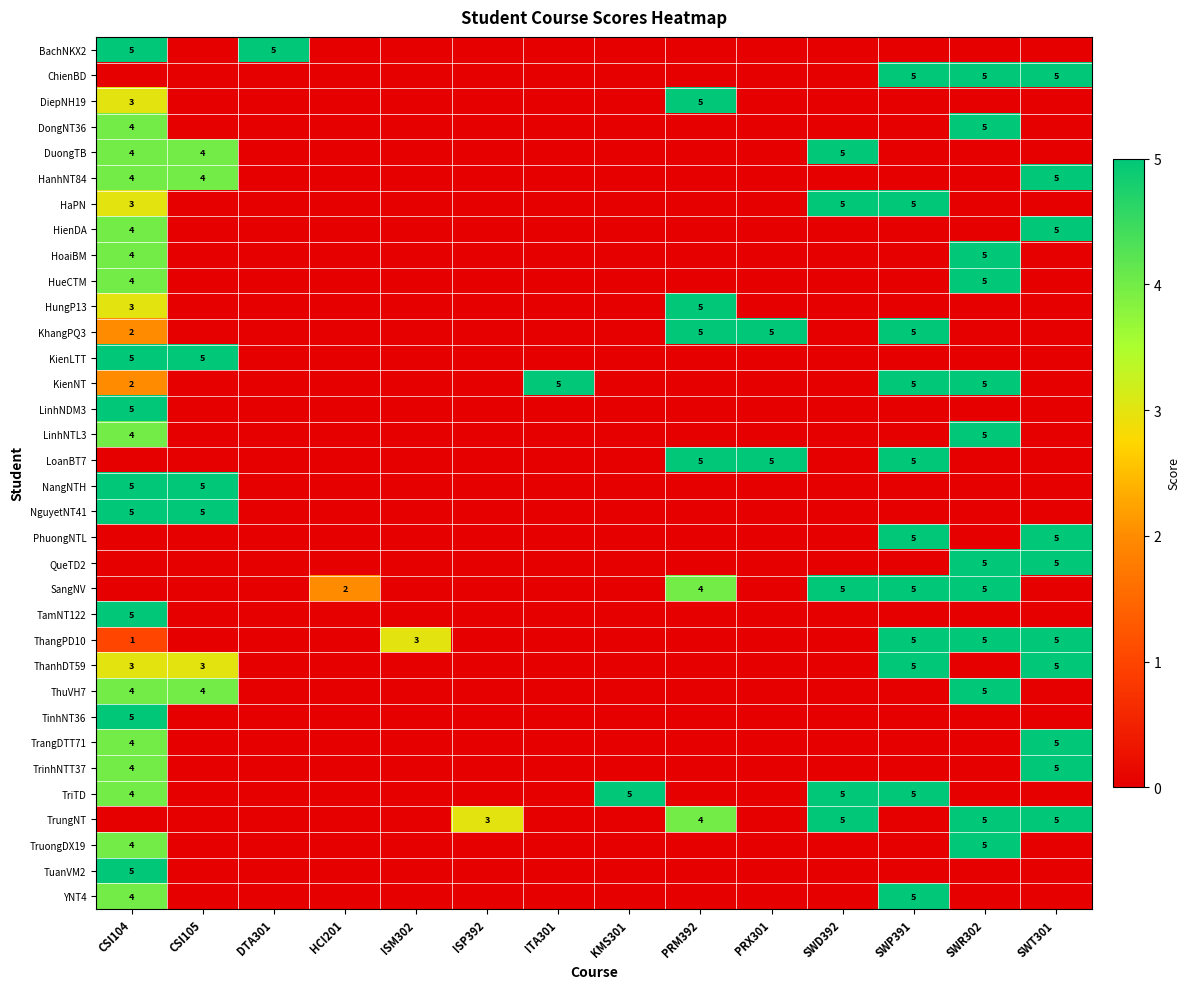

At which category is the sum across all series the highest?

CSI104